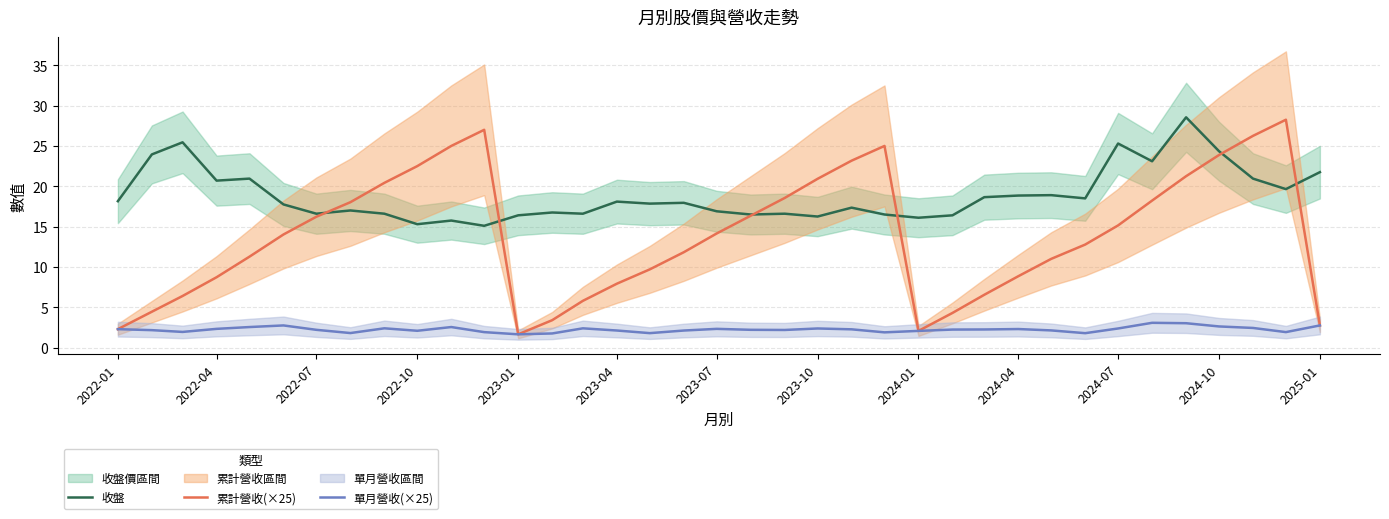

What is the lowest value of the 收盤 series?

15.1